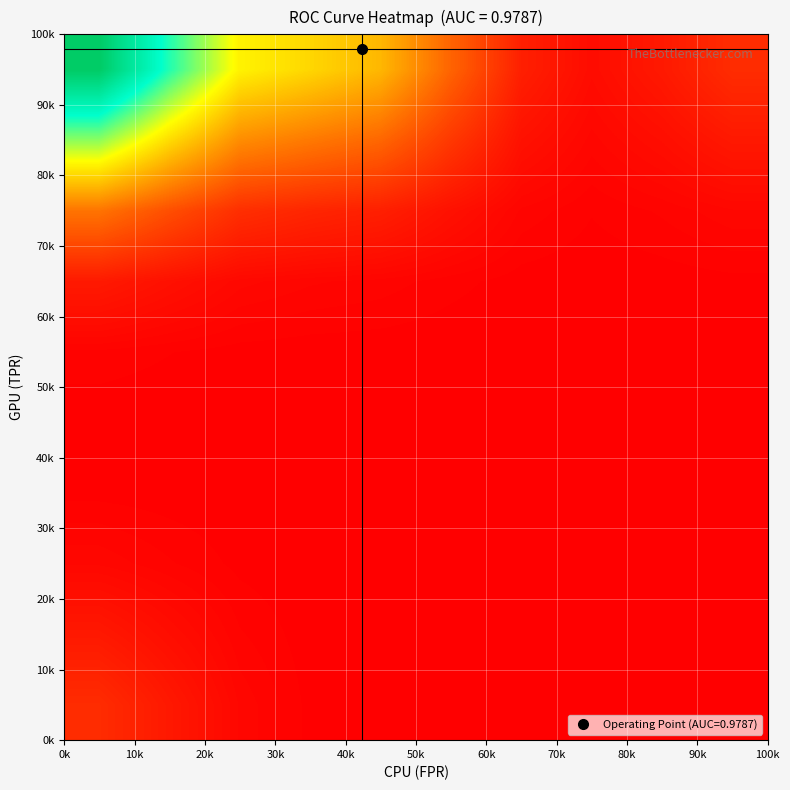

How many data points does each series have?

10